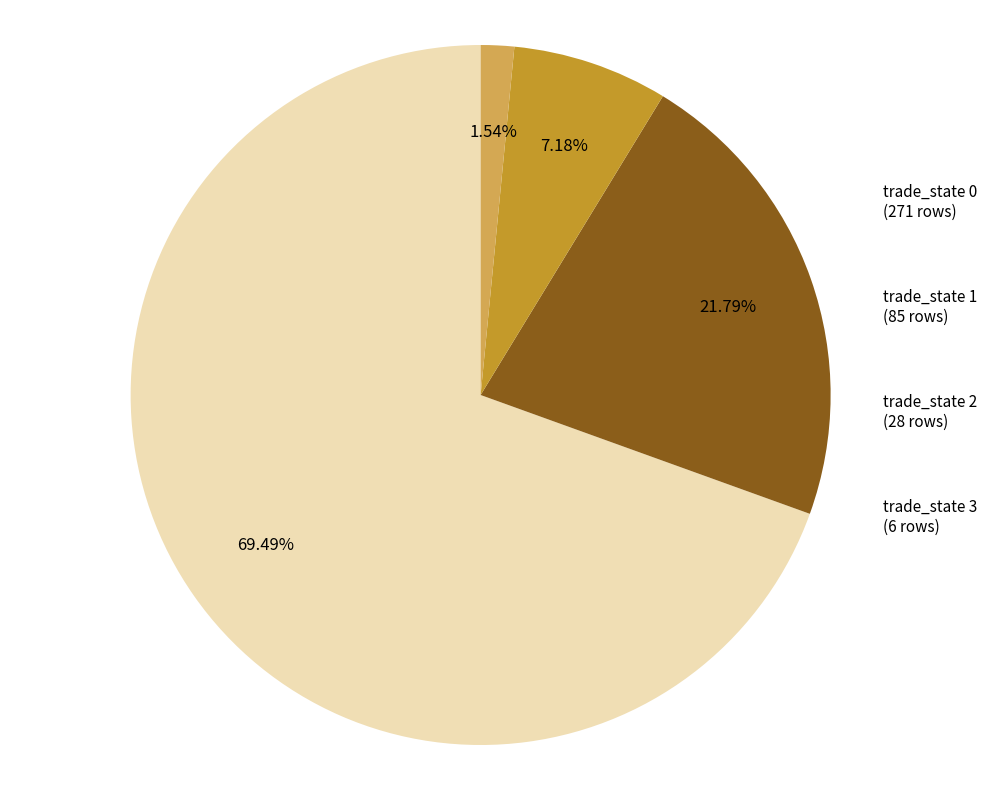

Rank the categories by value from highest to lowest.

trade_state 0, trade_state 1, trade_state 2, trade_state 3